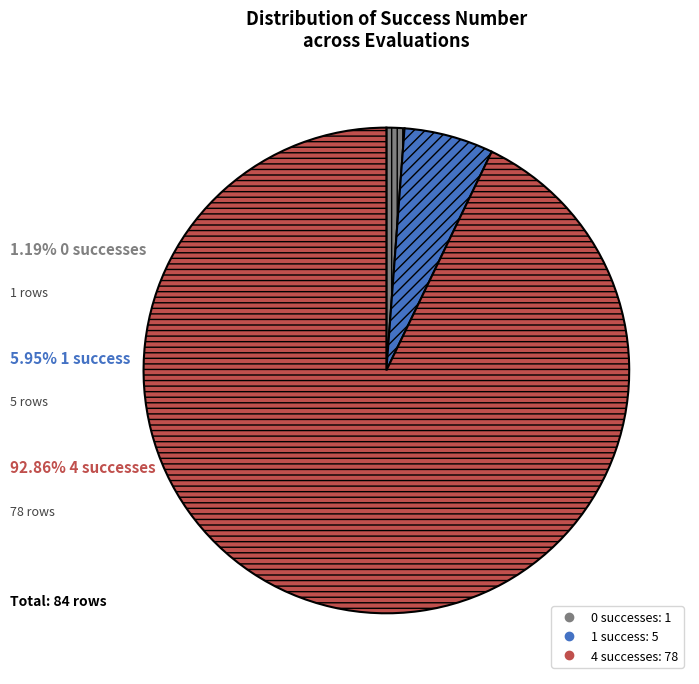

Rank the categories by value from highest to lowest.

4, 1, 0